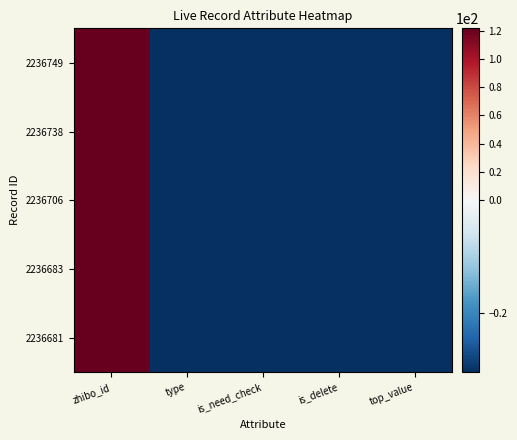

Which category has the lowest value across all series?

type